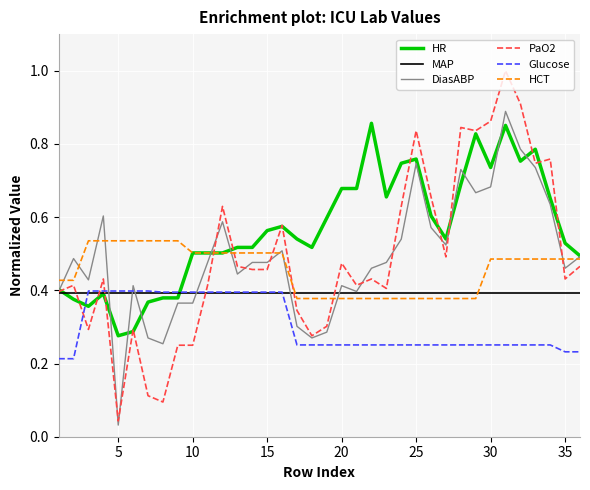

Which series ends up on top after the final intersection of Glucose and DiasABP?

DiasABP